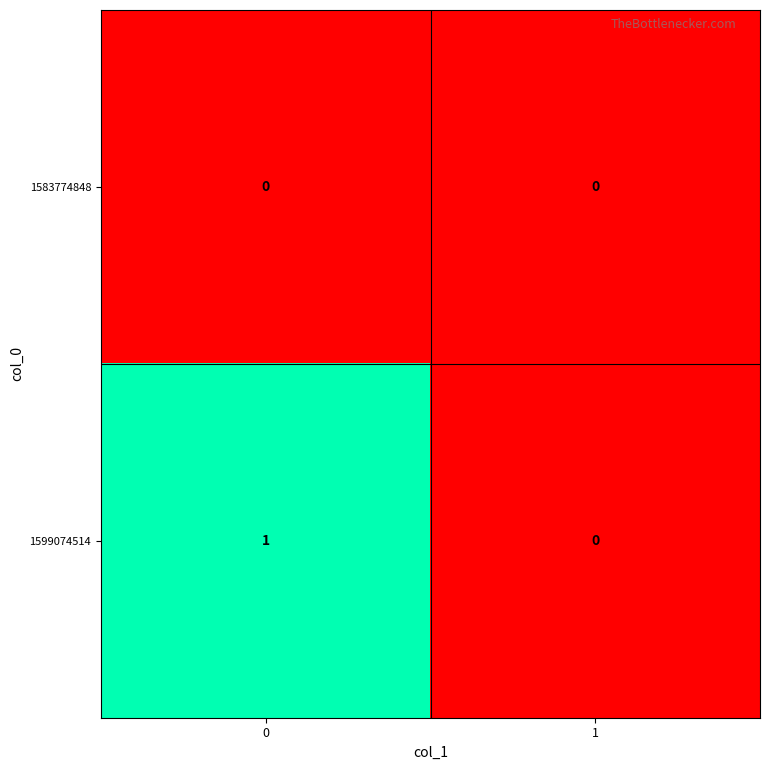

How many series are shown in this chart?

2